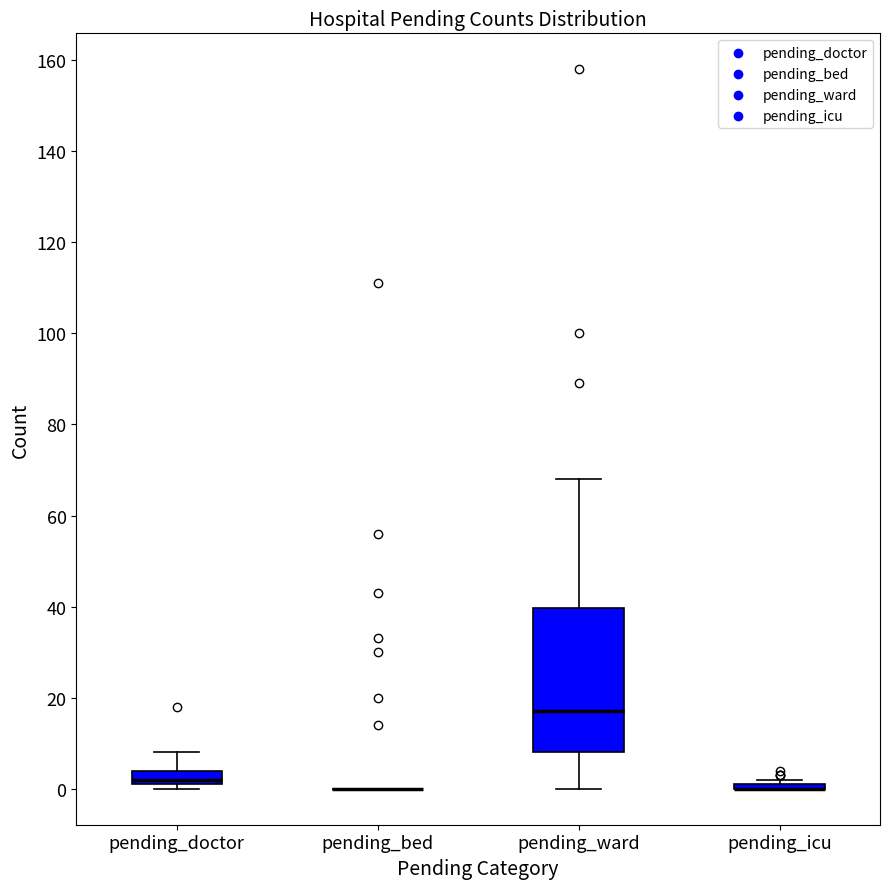

Comparing the boxes themselves (not the whiskers), which one is the tallest?

pending_ward